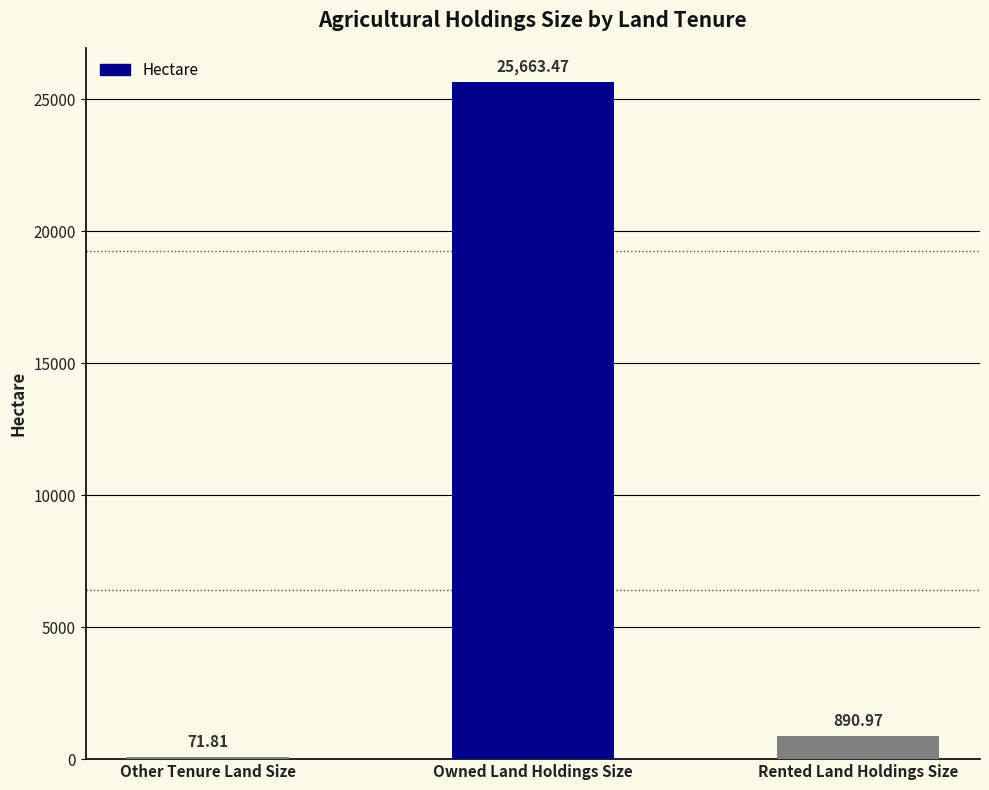

Are the bars horizontal?

No